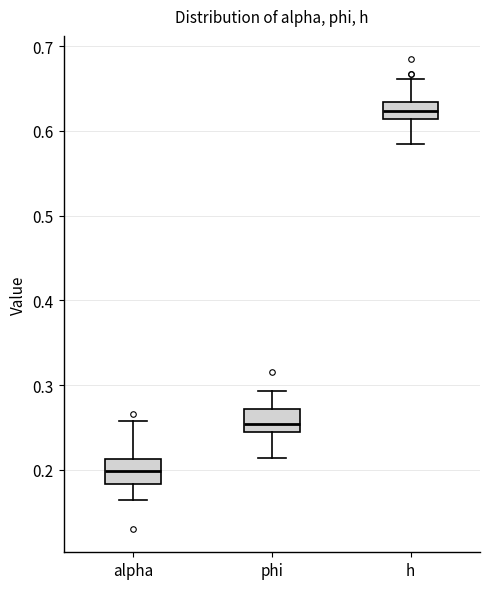

Reading left to right, transcribe this box plot: for each box, give where its median line is, the range the box spans, and where its two whiskers end, as read against the y-axis. The values are not printed on the chart, so give them approximately, as read against the axis.

alpha: median 0.20, box 0.18 to 0.21, whiskers 0.16 to 0.26
phi: median 0.25, box 0.24 to 0.27, whiskers 0.21 to 0.29
h: median 0.62, box 0.61 to 0.63, whiskers 0.58 to 0.66